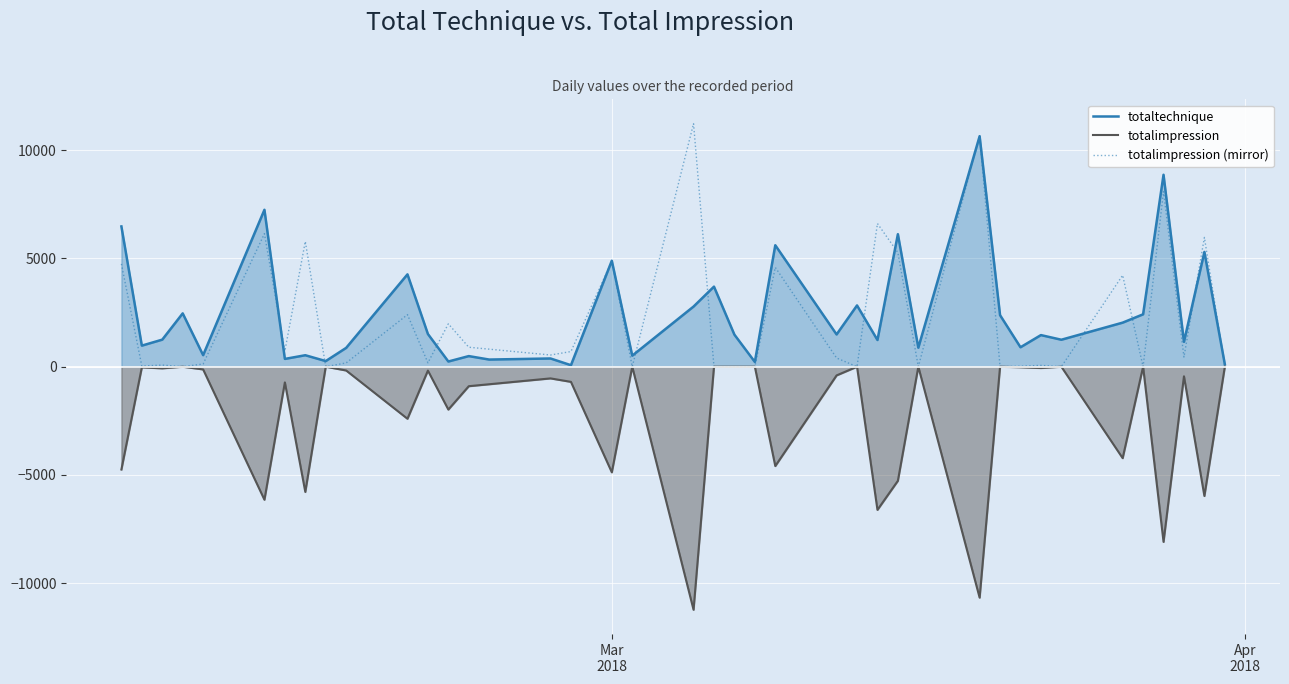

What is the difference between the maximum and minimum values in the totalimpression (mirror) series?

11226.0